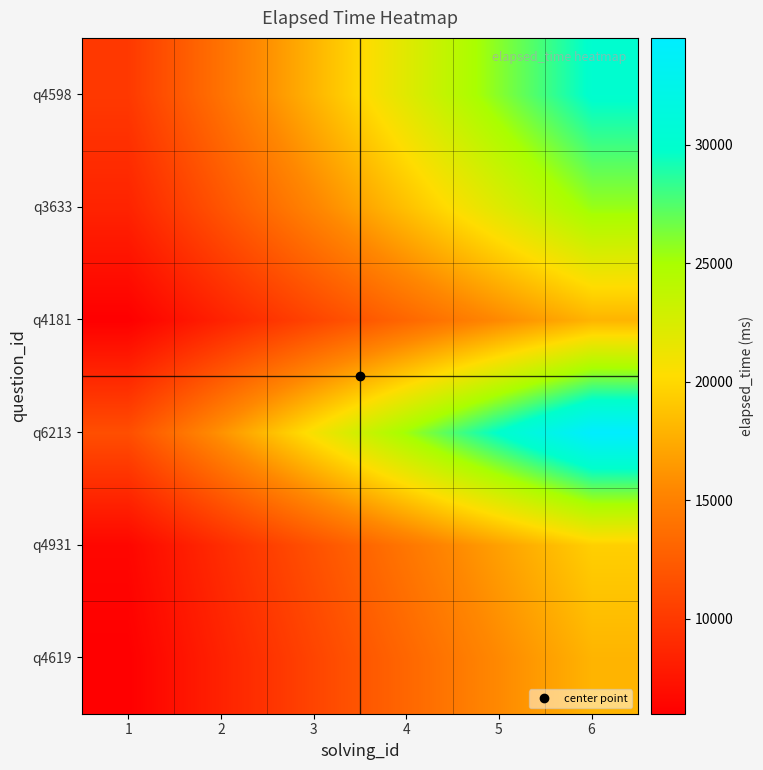

Reading left to right, extract all data points from this chart.

q4619: 1=6000.0	2=8400.0	3=10800.0	4=13200.0	5=15600.0	6=18000.0
q4931: 1=6500.0	2=9100.0	3=11700.0	4=14300.0	5=16900.0	6=19500.0
q6213: 1=11500.0	2=16100.0	3=20700.0	4=25300.0	5=29900.0	6=34500.0
q4181: 1=6000.0	2=8400.0	3=10800.0	4=13200.0	5=15600.0	6=18000.0
q3633: 1=8500.0	2=11900.0	3=15300.0	4=18700.0	5=22100.0	6=25500.0
q4598: 1=10000.0	2=14000.0	3=18000.0	4=22000.0	5=26000.0	6=30000.0